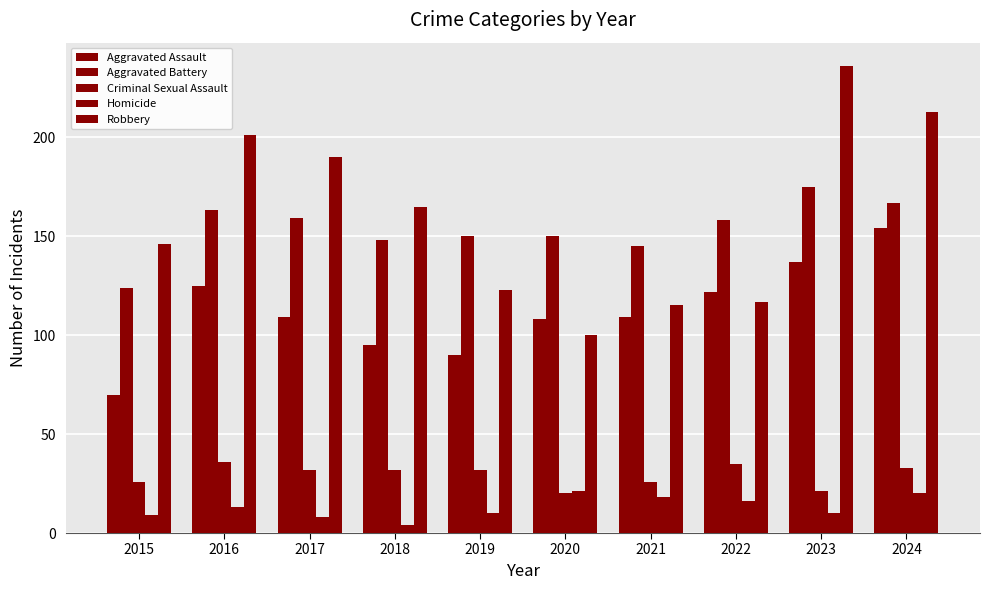

Which series has the largest total across all categories?

Robbery